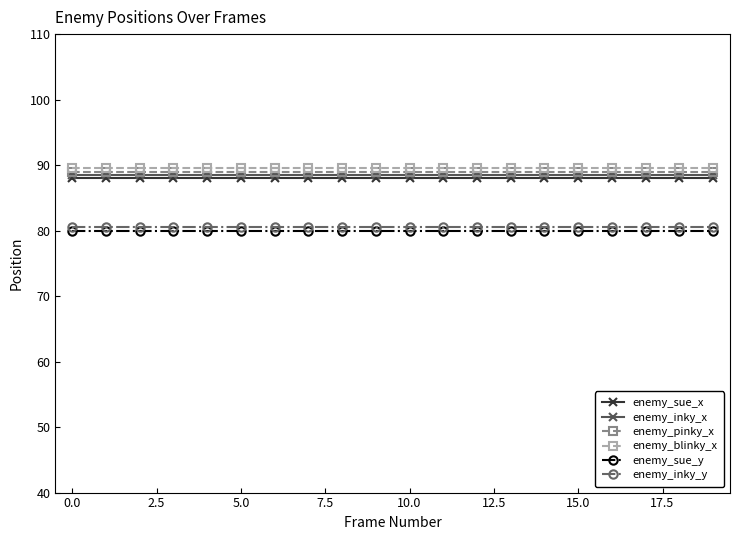

What is the lowest value of the enemy_sue_y series?

80.0